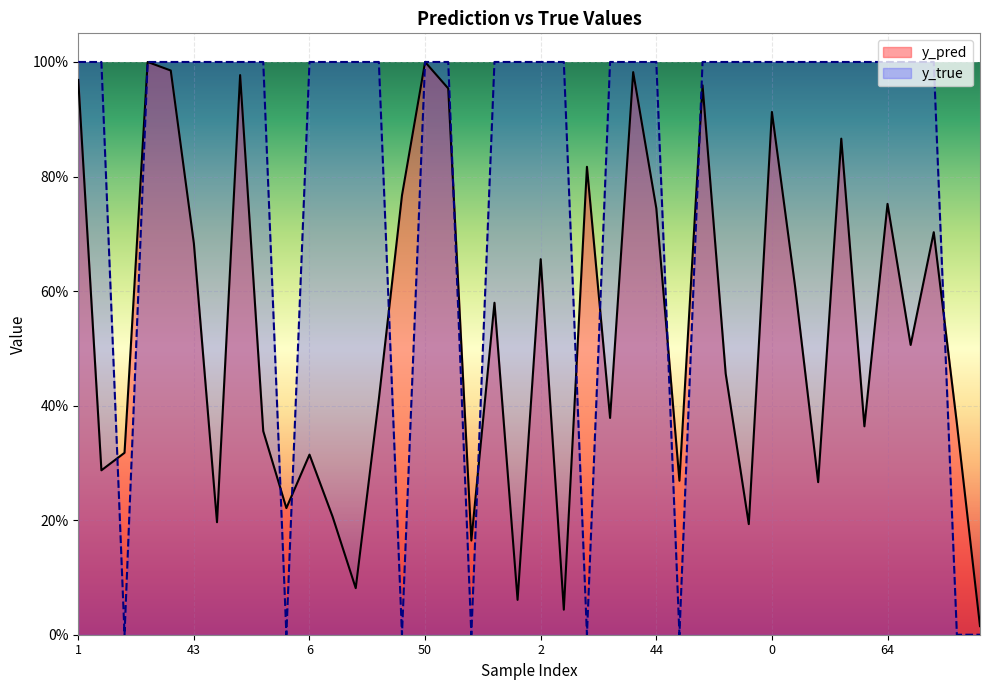

In y_pred, how many points are lower than both neighbors (excluding endpoints)?

13